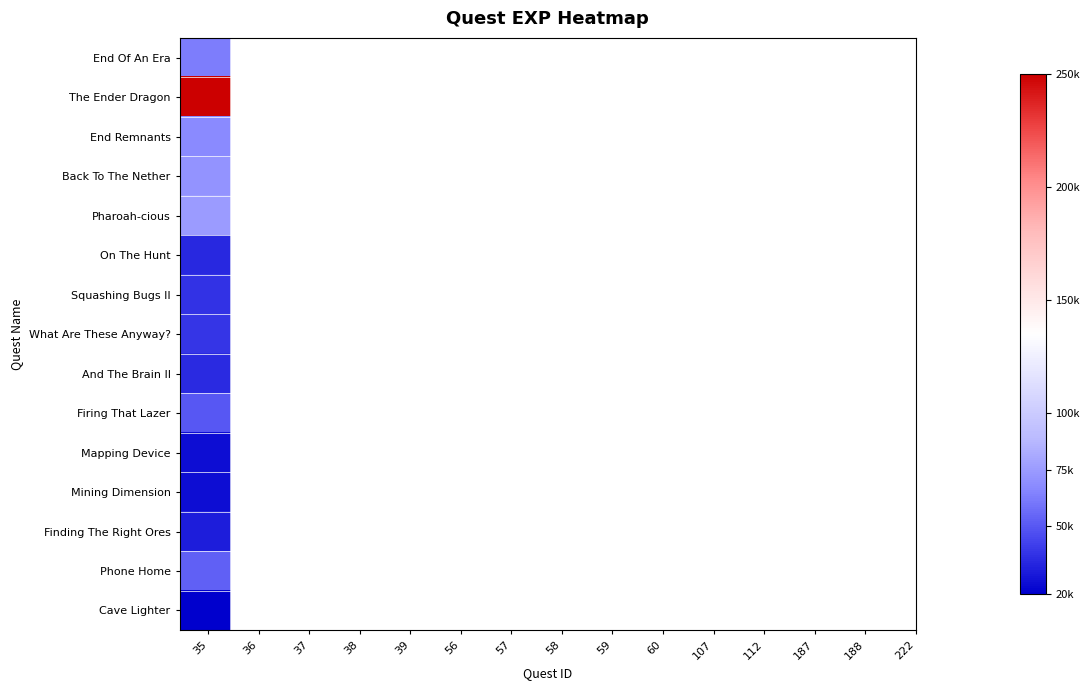

List the series in order of their peak value, lowest first.

Cave Lighter, Mapping Device, Mining Dimension, Finding The Right Ores, On The Hunt, And The Brain II, Squashing Bugs II, What Are These Anyway?, Firing That Lazer, Phone Home, End Of An Era, End Remnants, Back To The Nether, Pharoah-cious, The Ender Dragon